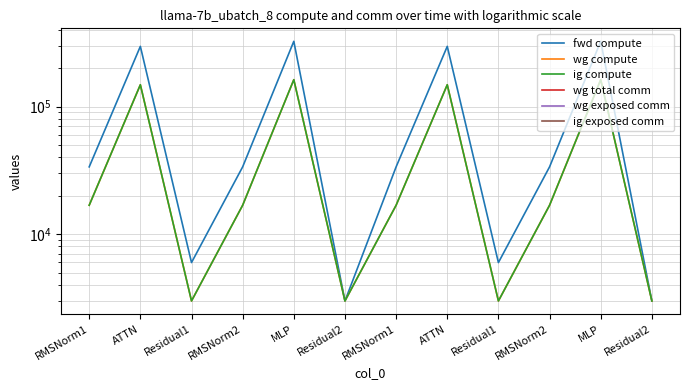

At which label does wg exposed comm reach its peak?

RMSNorm1